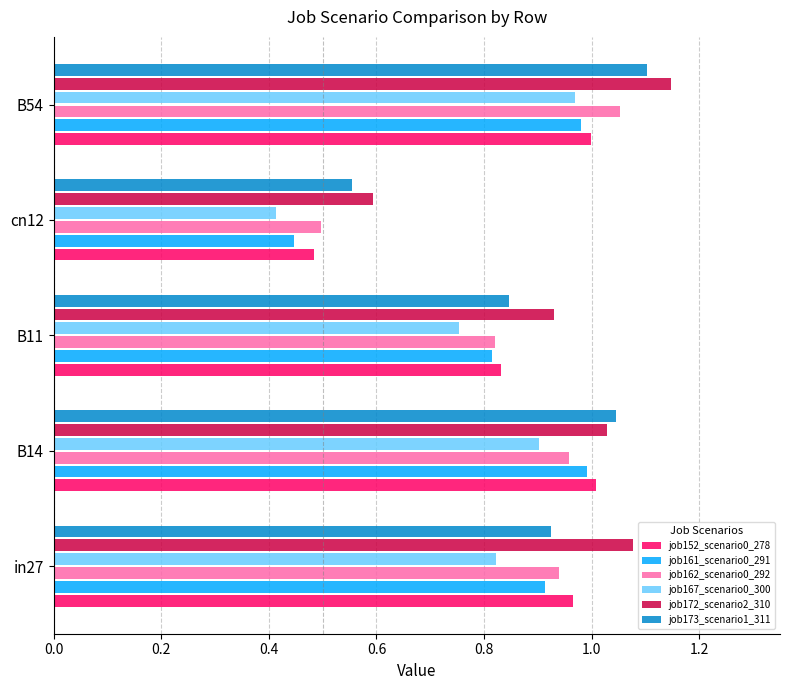

Which series changed the most between in27 and cn12?

job172_scenario2_310